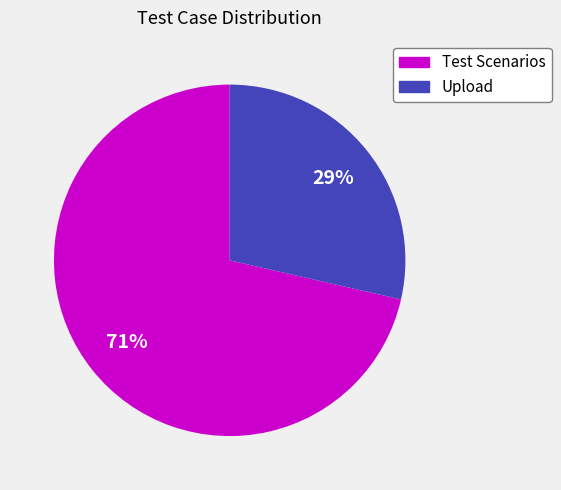

To the nearest percent, what percentage of the pie is Upload?

29%